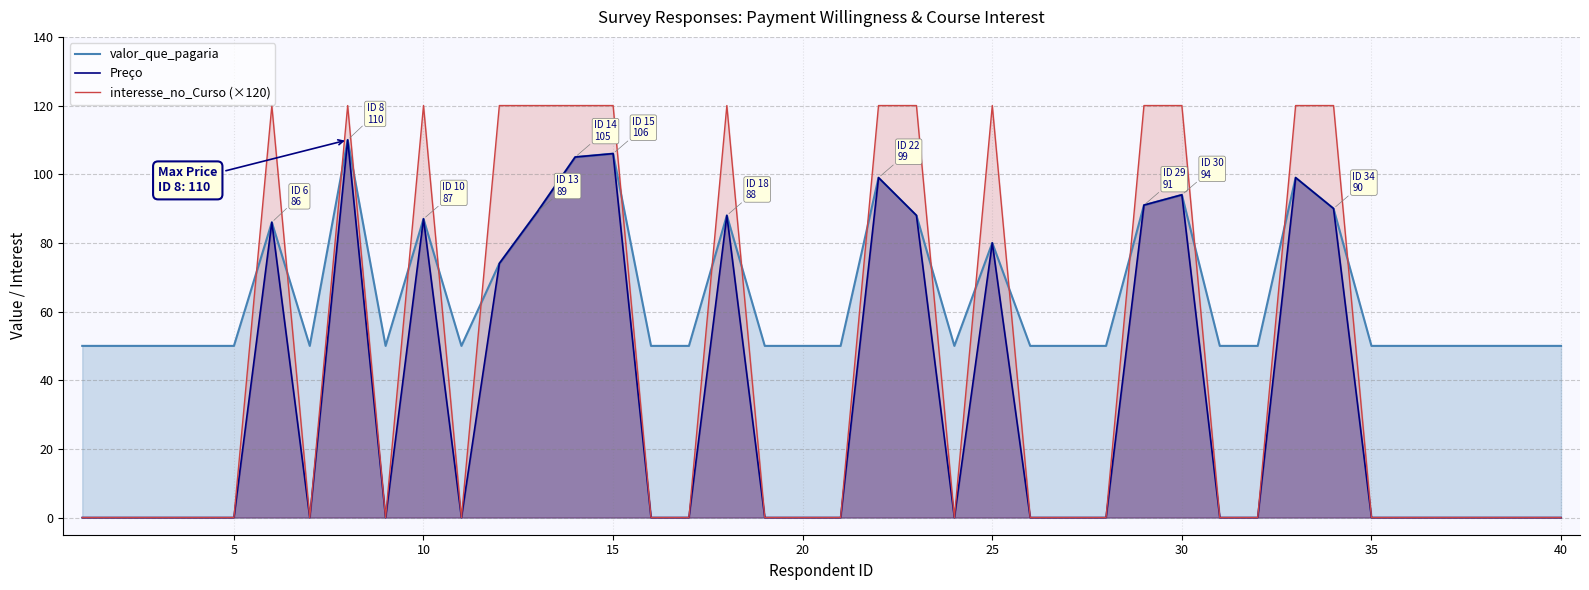

The interesse_no_Curso (×120) series shows -57 at 35. True or false?

False